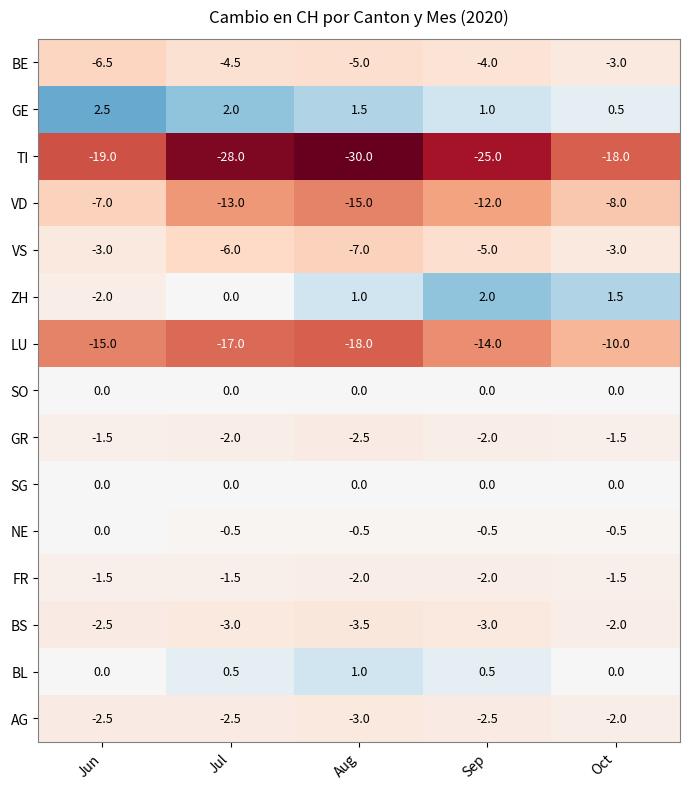

What is the average value of the NE series?

-0.4